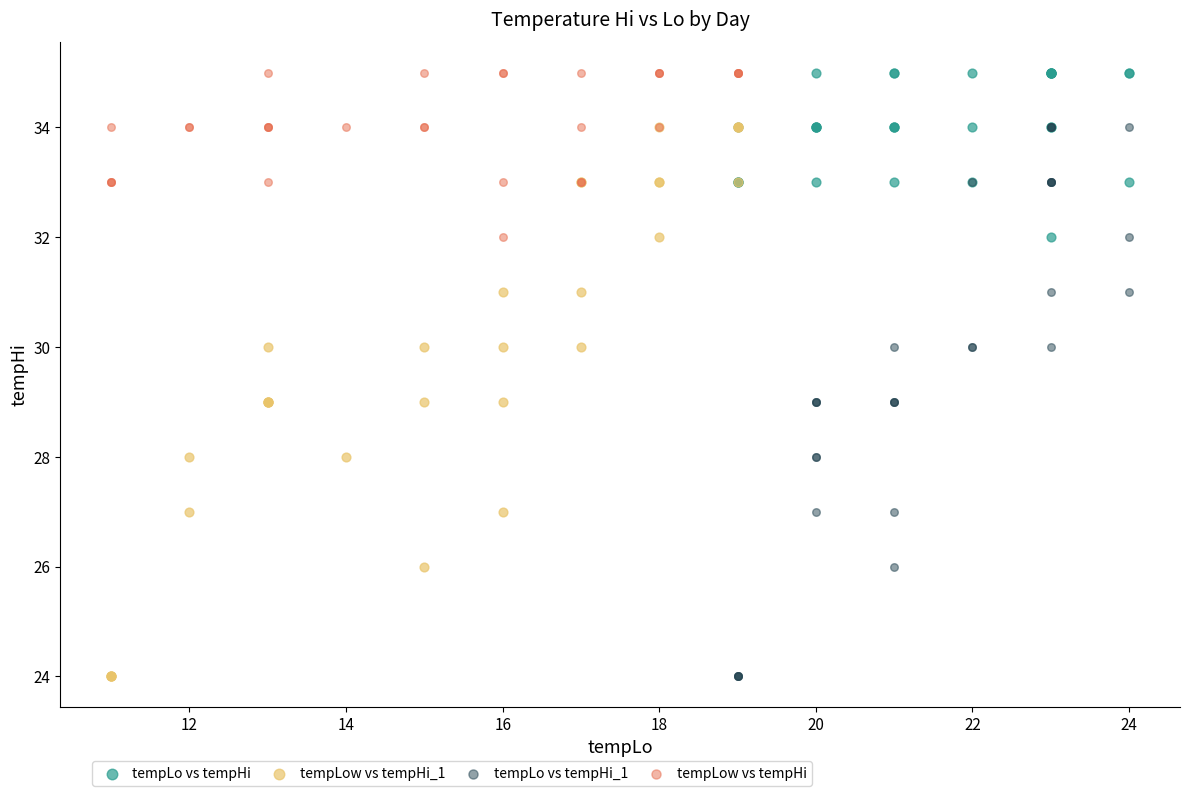

What are all the series names shown in the legend?

tempLo vs tempHi, tempLow vs tempHi_1, tempLo vs tempHi_1, tempLow vs tempHi